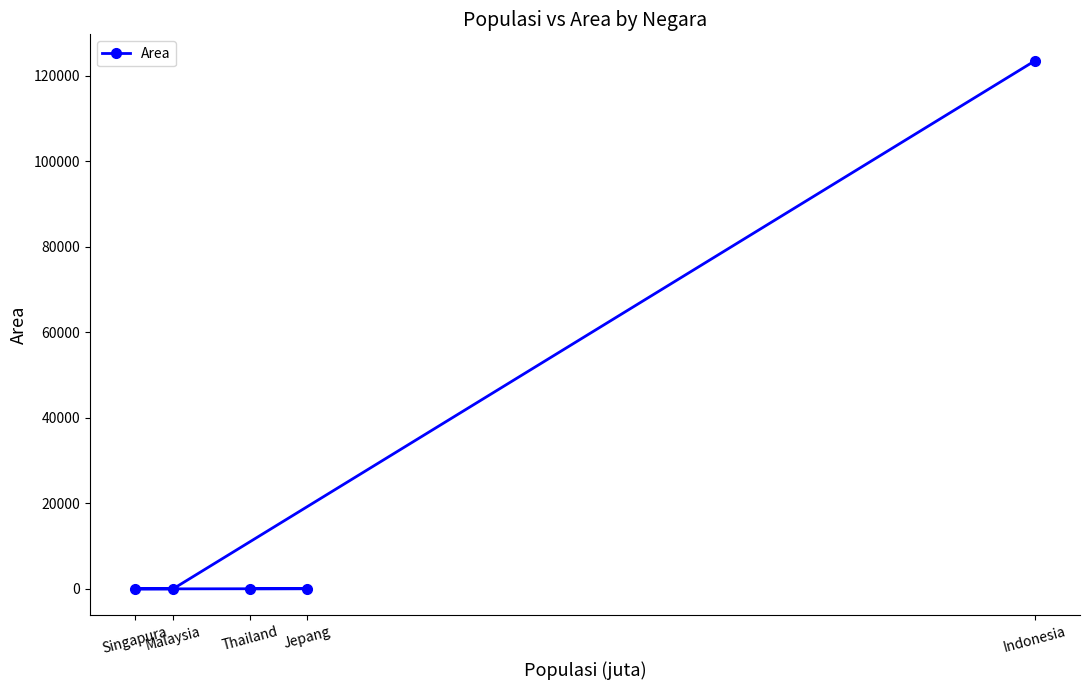

Which has a higher value, Indonesia or Jepang?

Indonesia